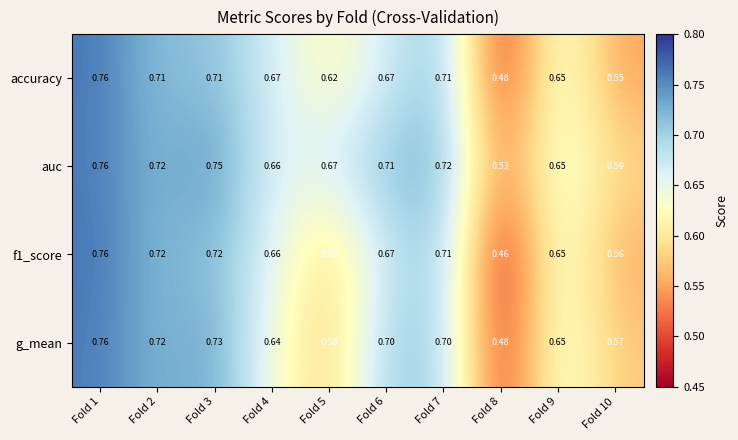

Which series changed the most between Fold 3 and Fold 5?

g_mean